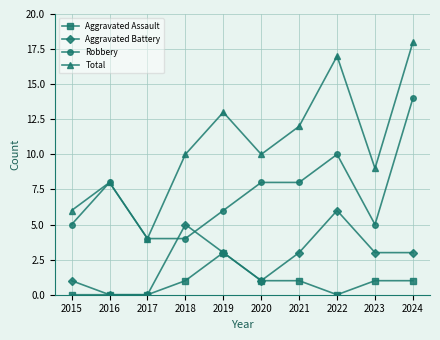

How many values in the Robbery series are below 8?

5